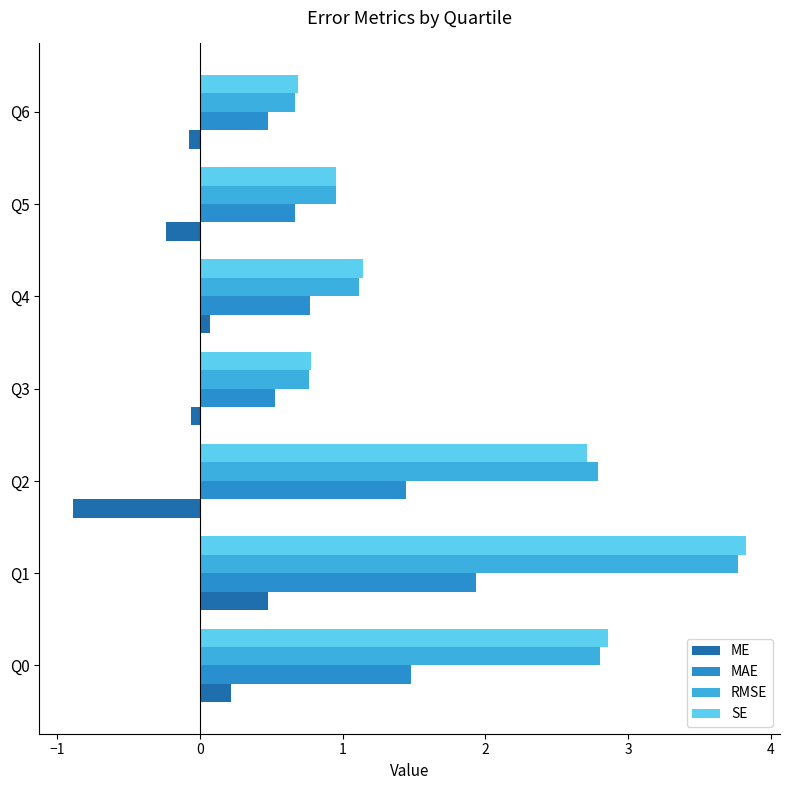

Is the value of MAE at Q6 greater than the value of RMSE at Q2?

No